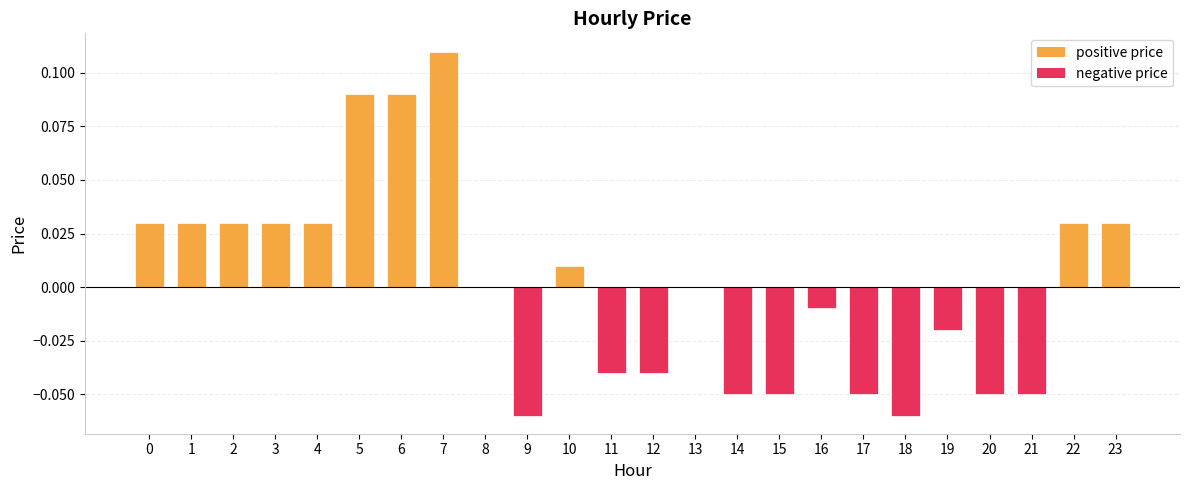

The value at 11 is -0.0. True or false?

True